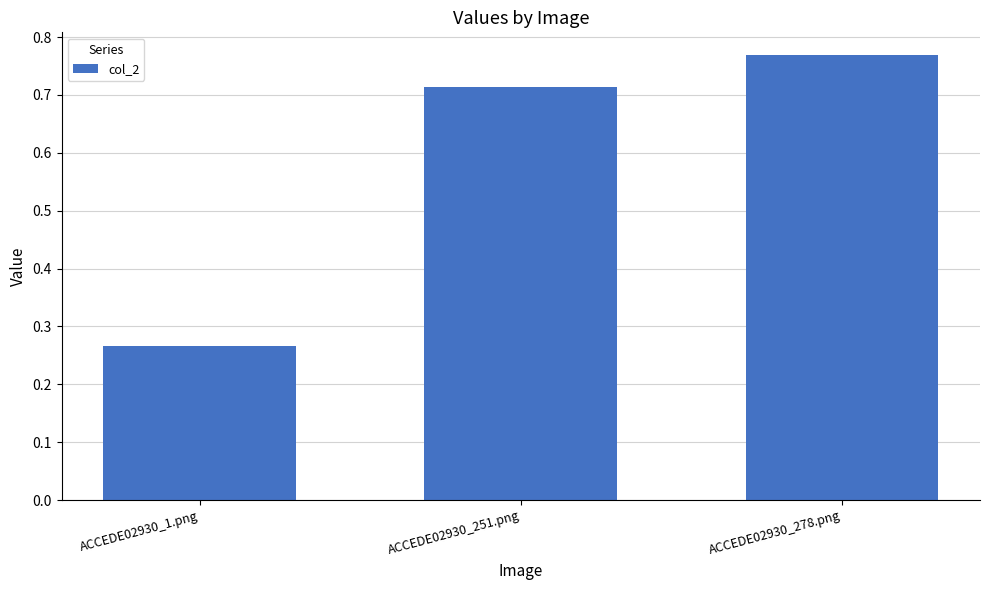

How many values are between 0 and 1?

3